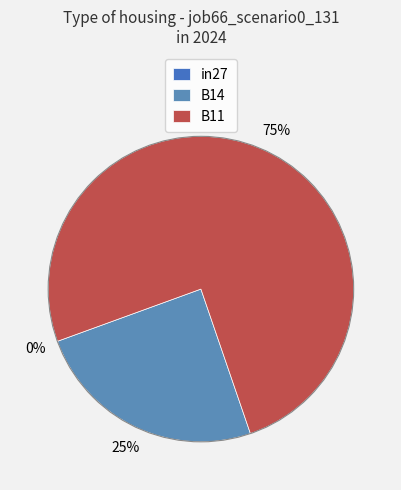

Which category has the smallest portion of the pie?

in27